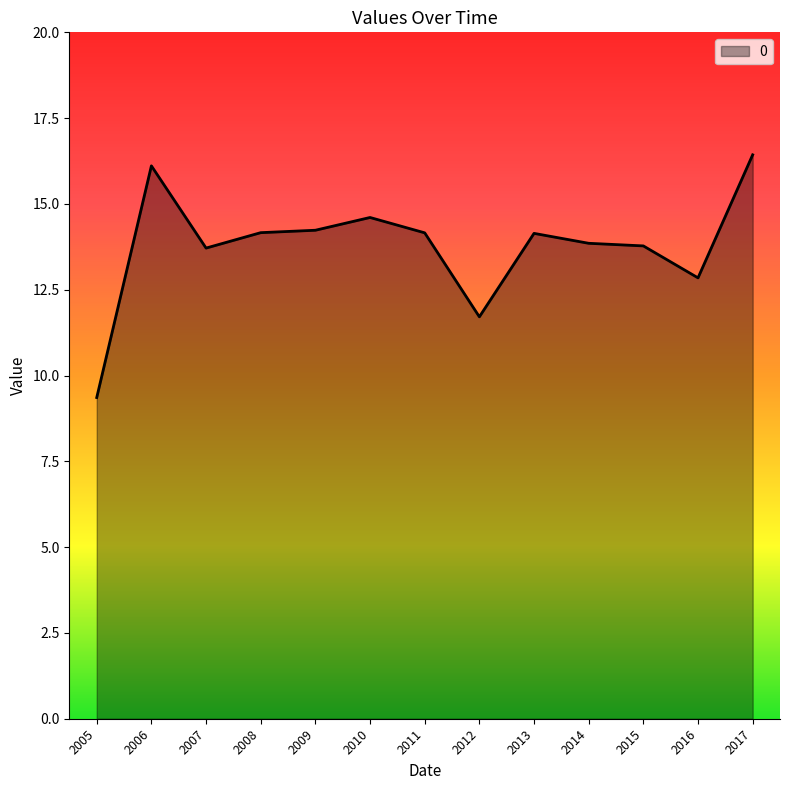

What is the change in value from 2012 to 2016?

+1.1